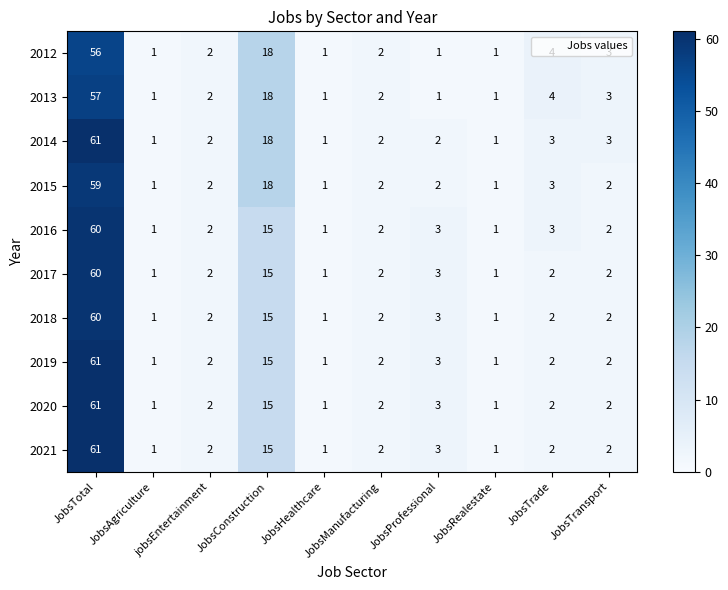

What is the difference between the highest and lowest values at JobsConstruction?

3